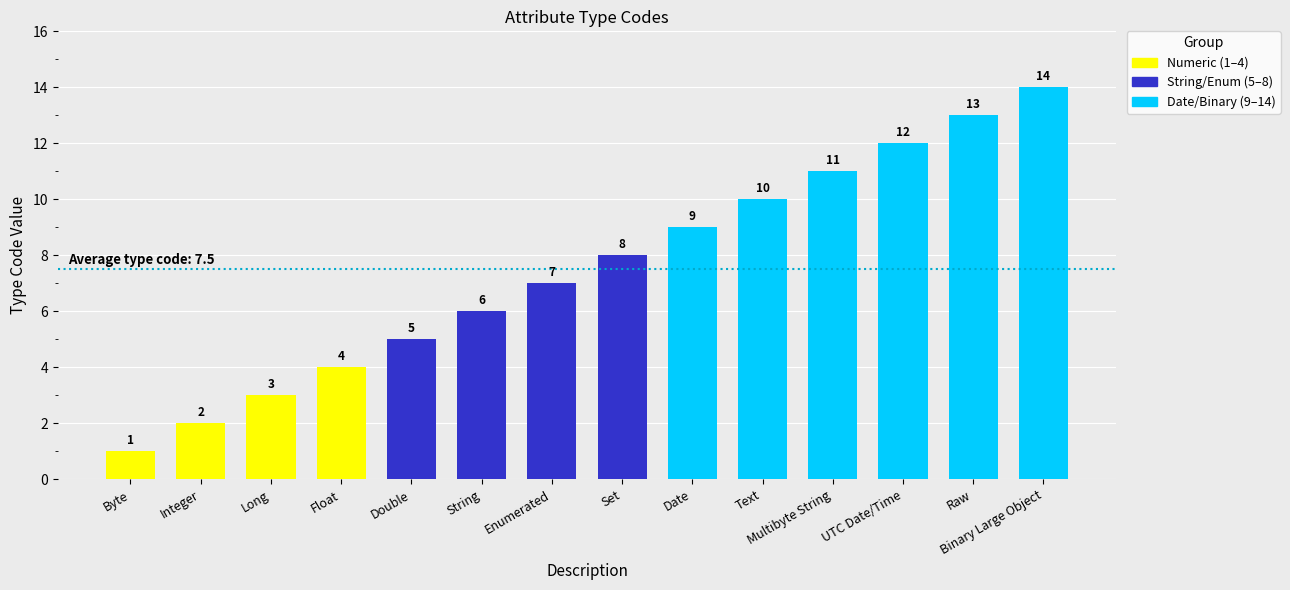

List the labels in order of value, smallest first.

Byte, Integer, Long, Float, Double, String, Enumerated, Set, Date, Text, Multibyte String, UTC Date/Time, Raw, Binary Large Object